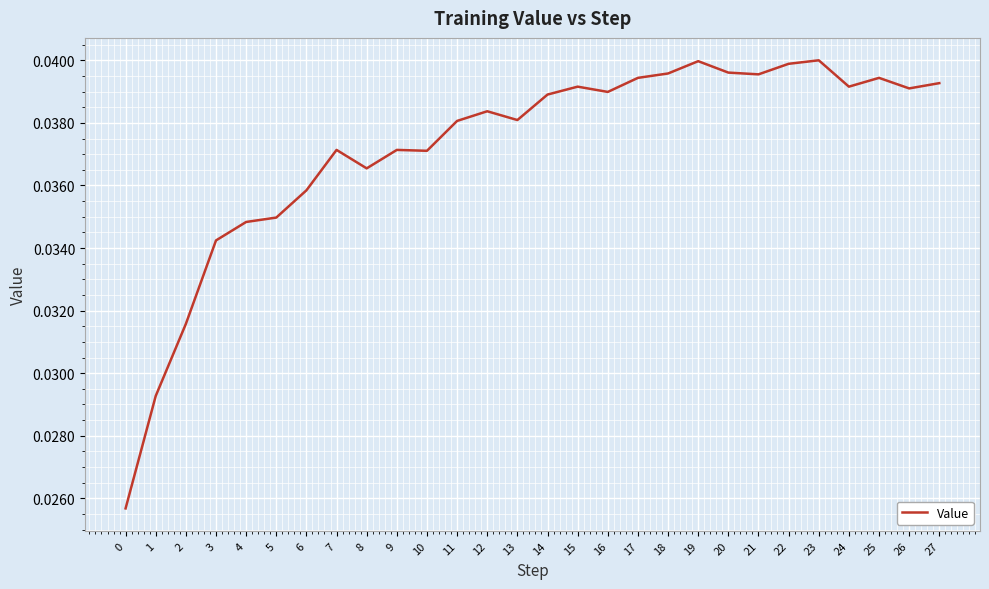

What is the sum of the values at 16 and 10?

0.1